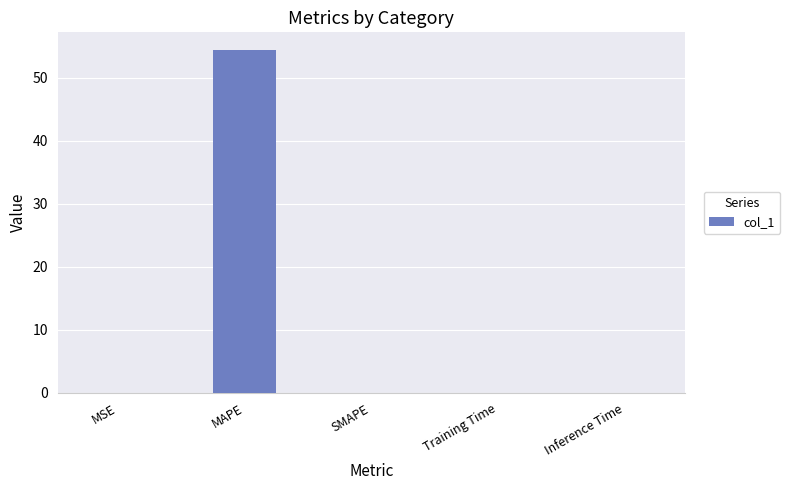

Which category has the highest value across all series?

MAPE